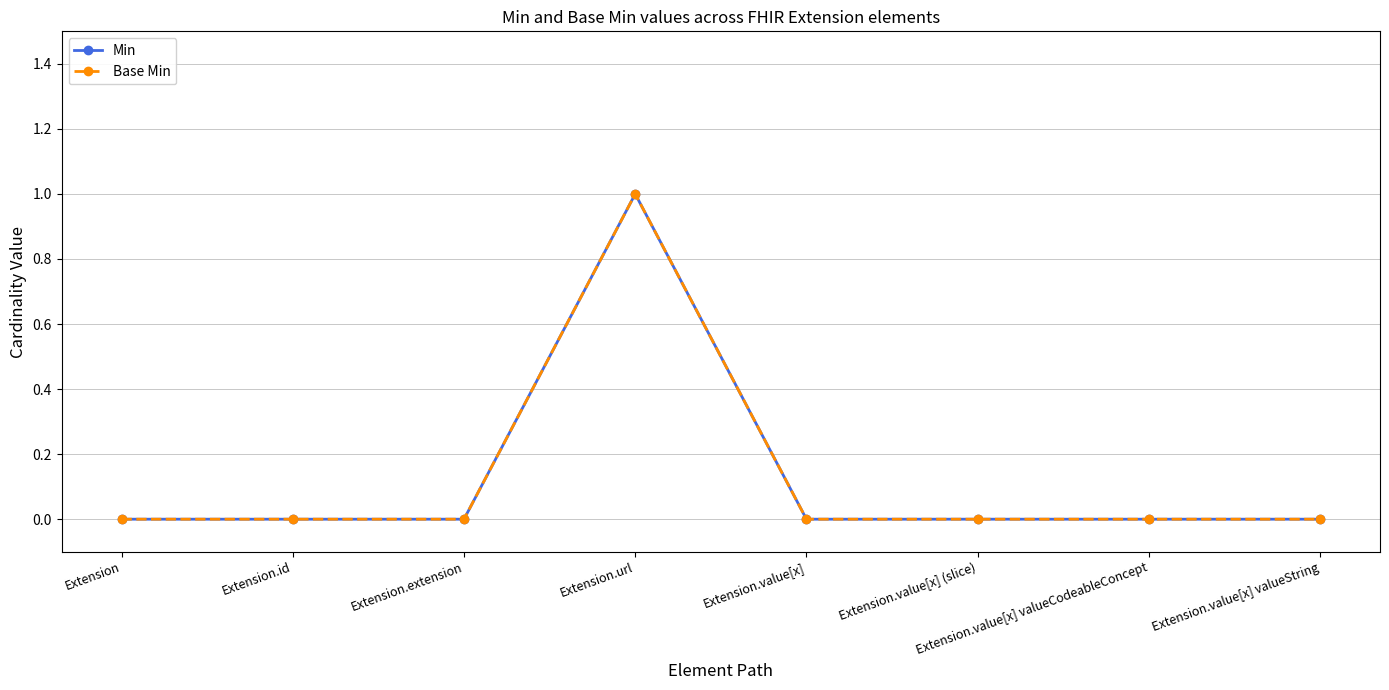

Is this an area chart (filled region under the line)?

No